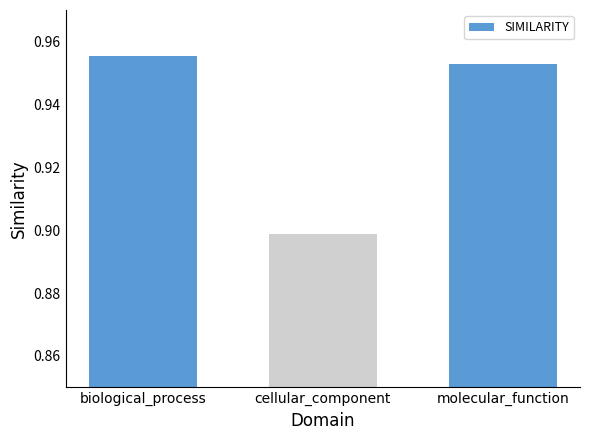

Is it true that the value at biological_process is 1.3?

False